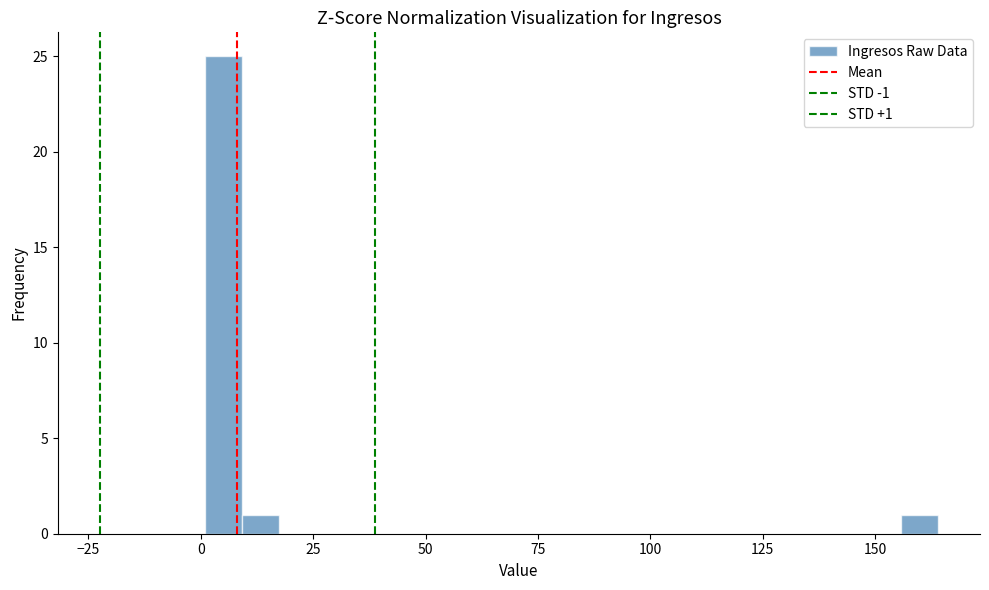

Around what value on the x-axis is the tallest bar? Give the approximate position of its centre, as read against the axis.

5